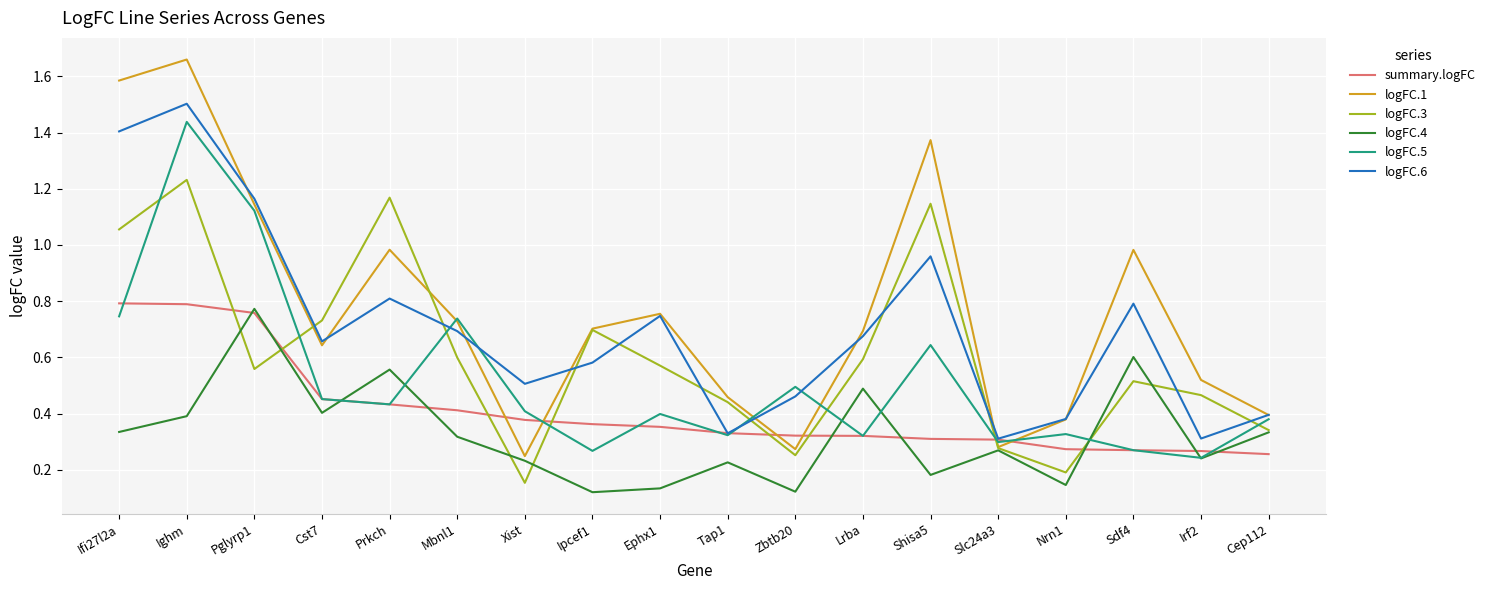

True or false: logFC.3 and logFC.4 cross at least once.

True